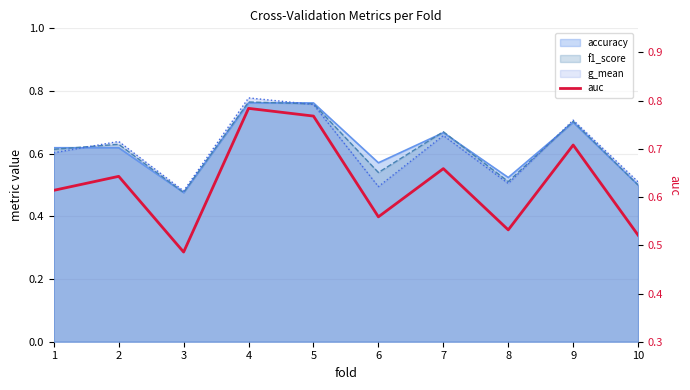

What is the change in value from 2 to 8?

-0.1